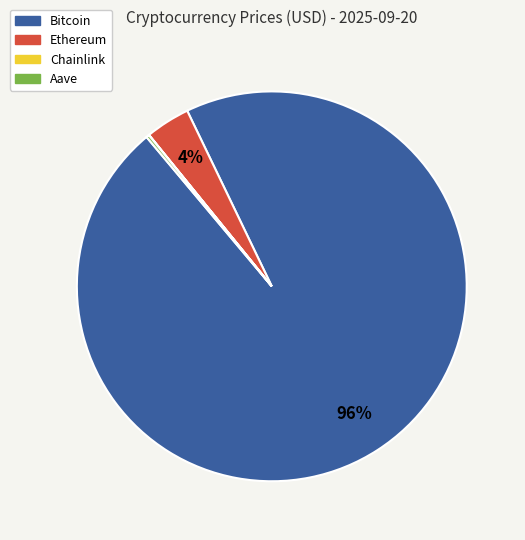

Combined, do Ethereum and Bitcoin account for over 50%?

Yes